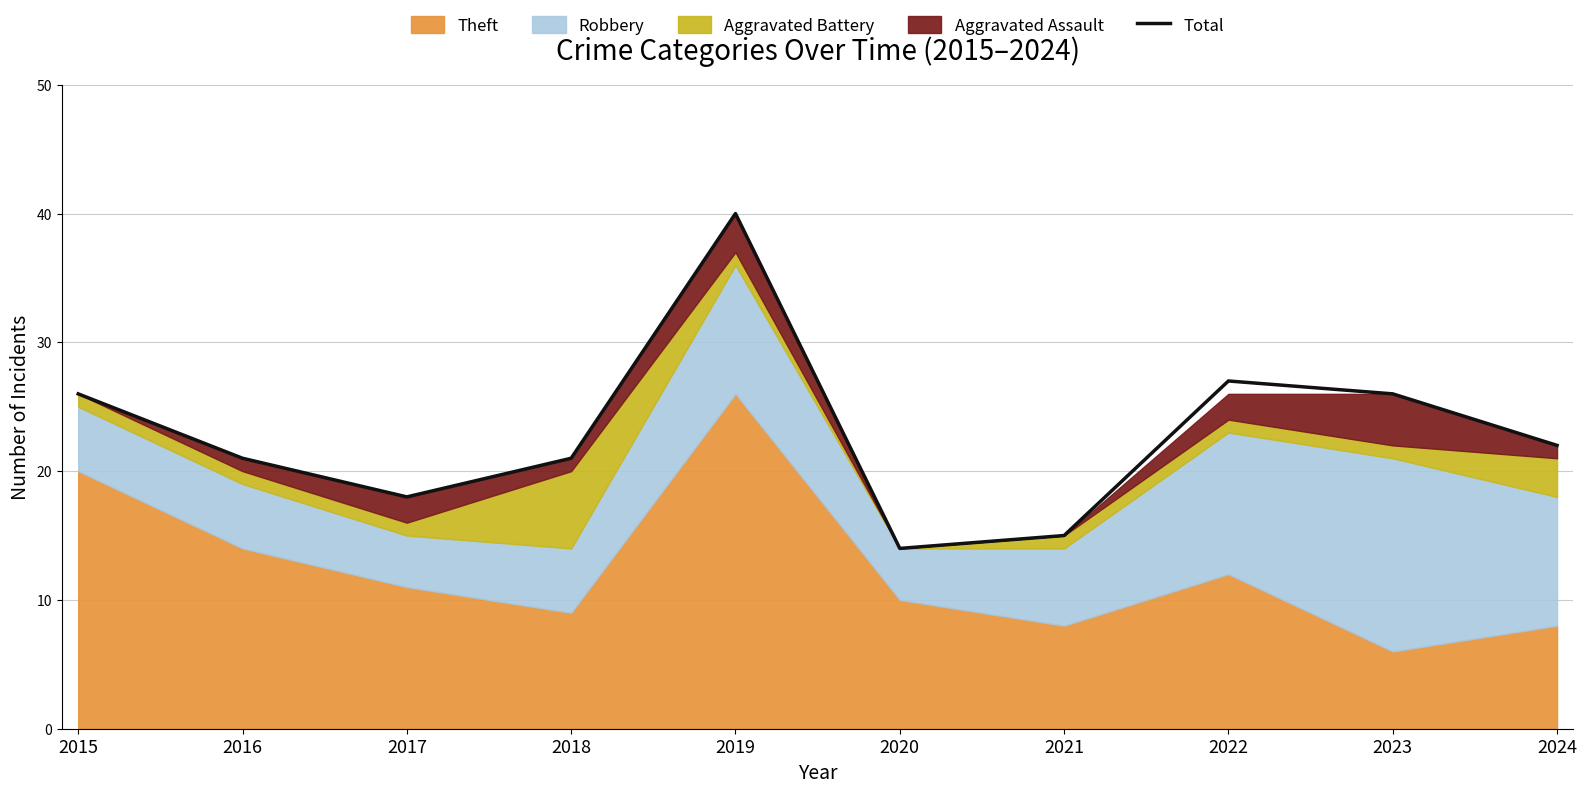

What is the average value?

23